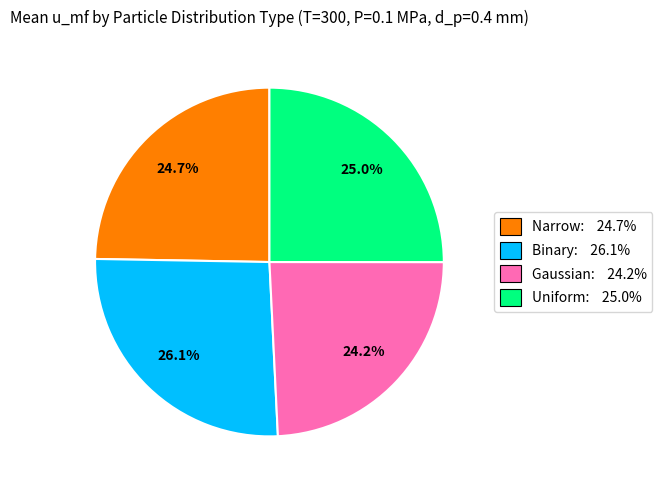

Which slice is the smallest?

Gaussian